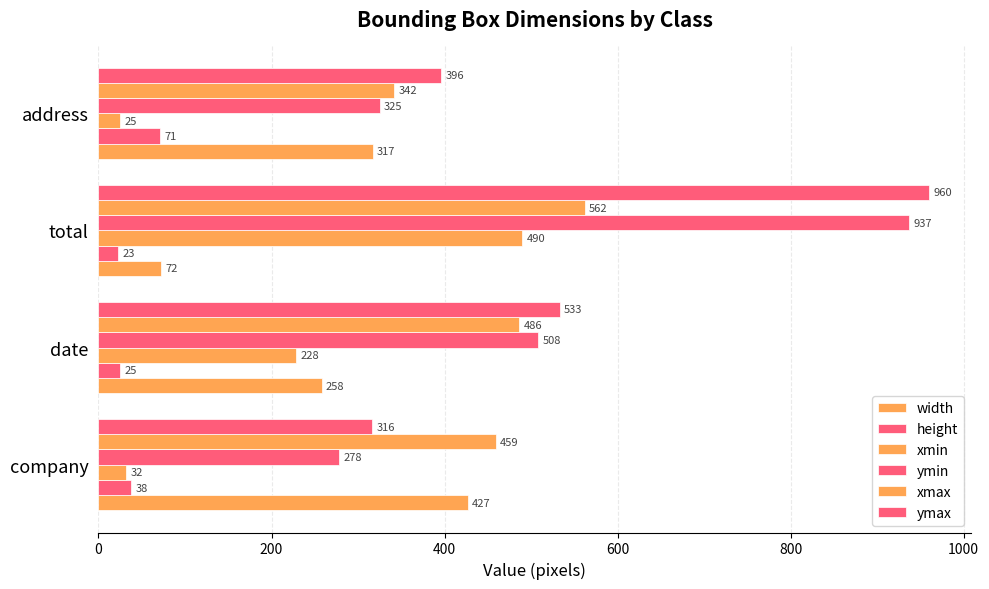

Which series has the largest total across all categories?

ymax